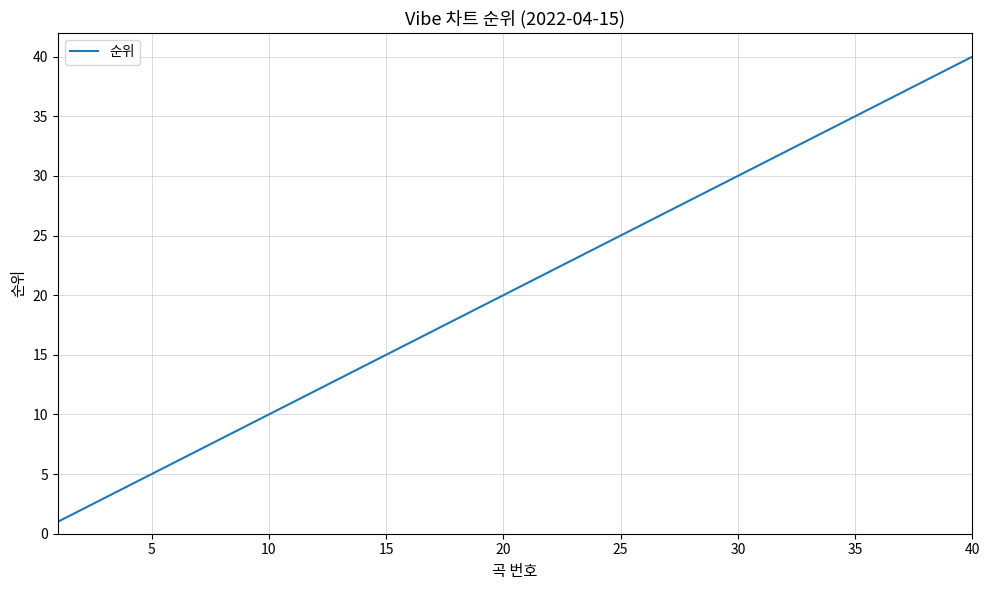

What is the difference between the maximum and minimum values?

39